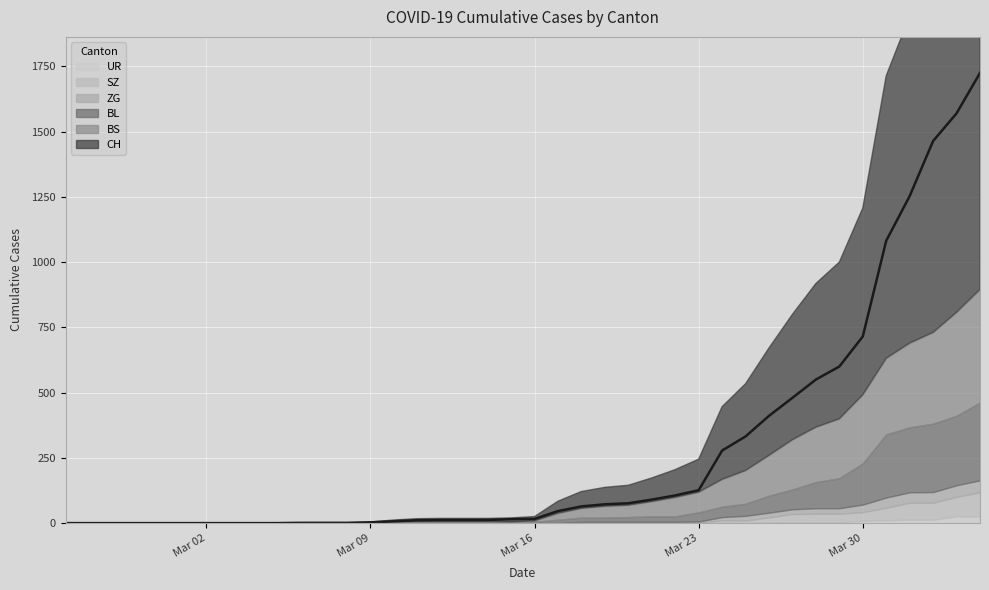

Is it true that SZ equals 0 at 2020-03-04?

True